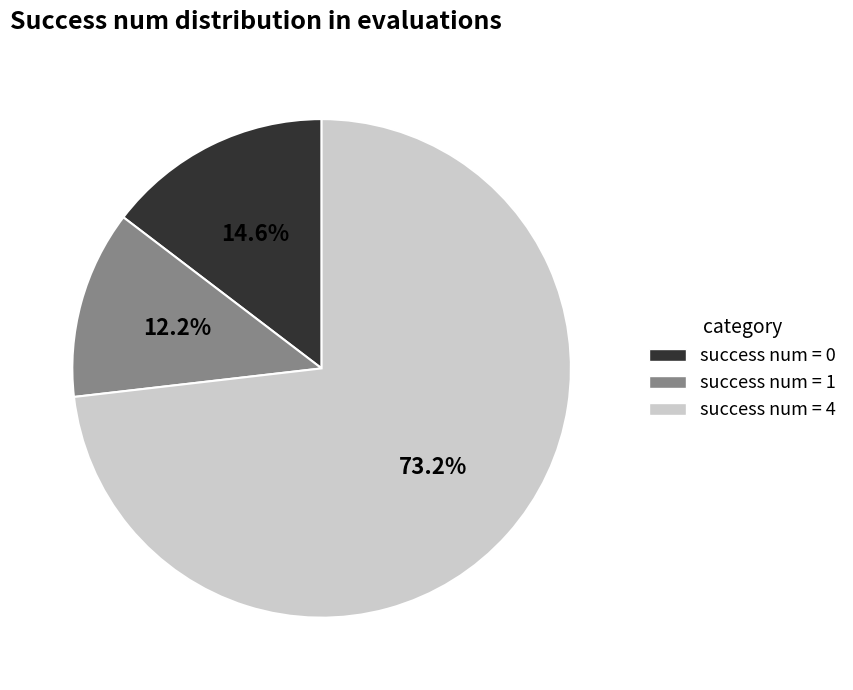

Rank the categories by value from lowest to highest.

success num = 1, success num = 0, success num = 4